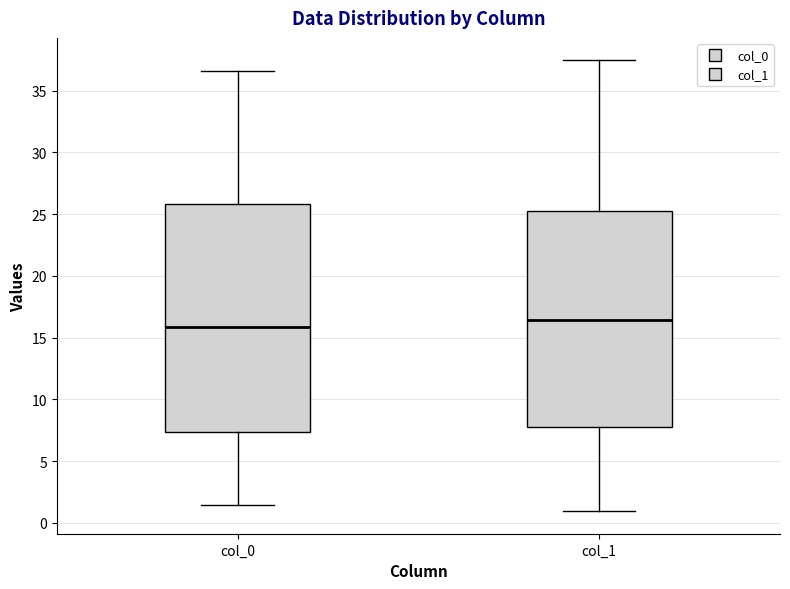

Which box has the highest median line?

col_1